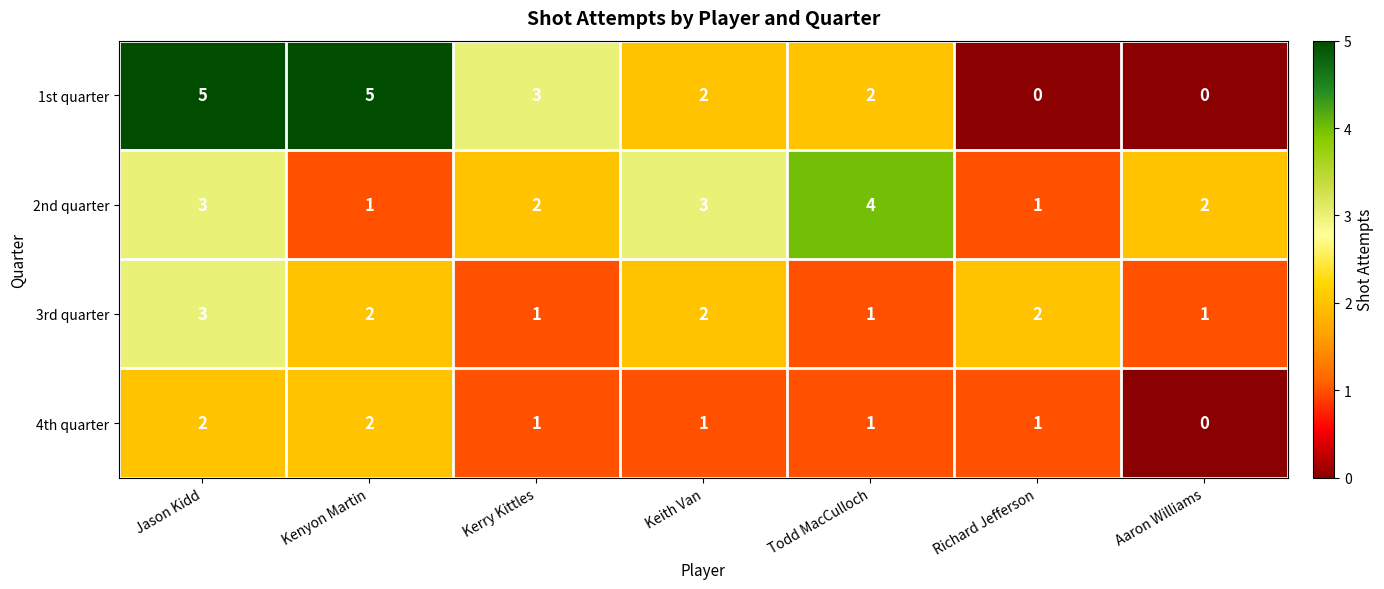

How many values in the 3rd quarter series are below 2?

3